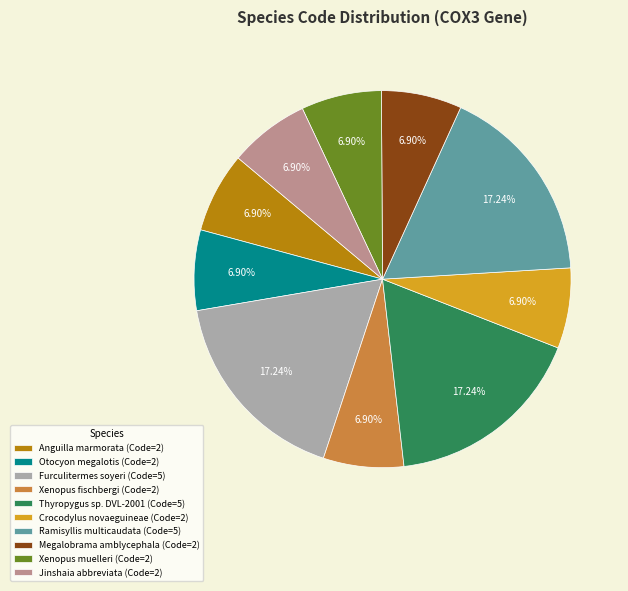

To the nearest percent, what portion does Xenopus fischbergi represent?

7%